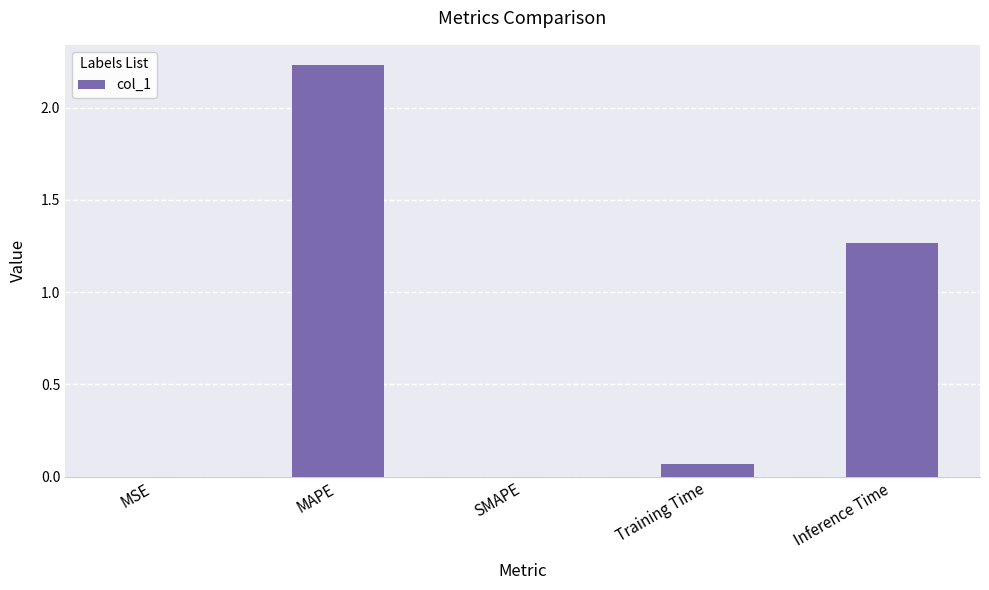

What is the sum of all values?

3.6